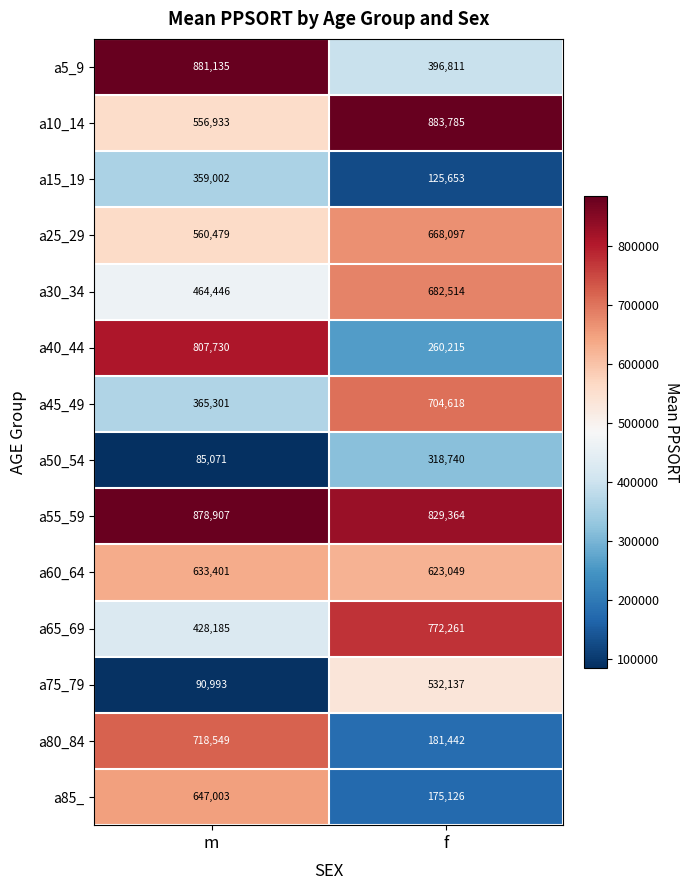

What is the minimum value for a65_69?

428185